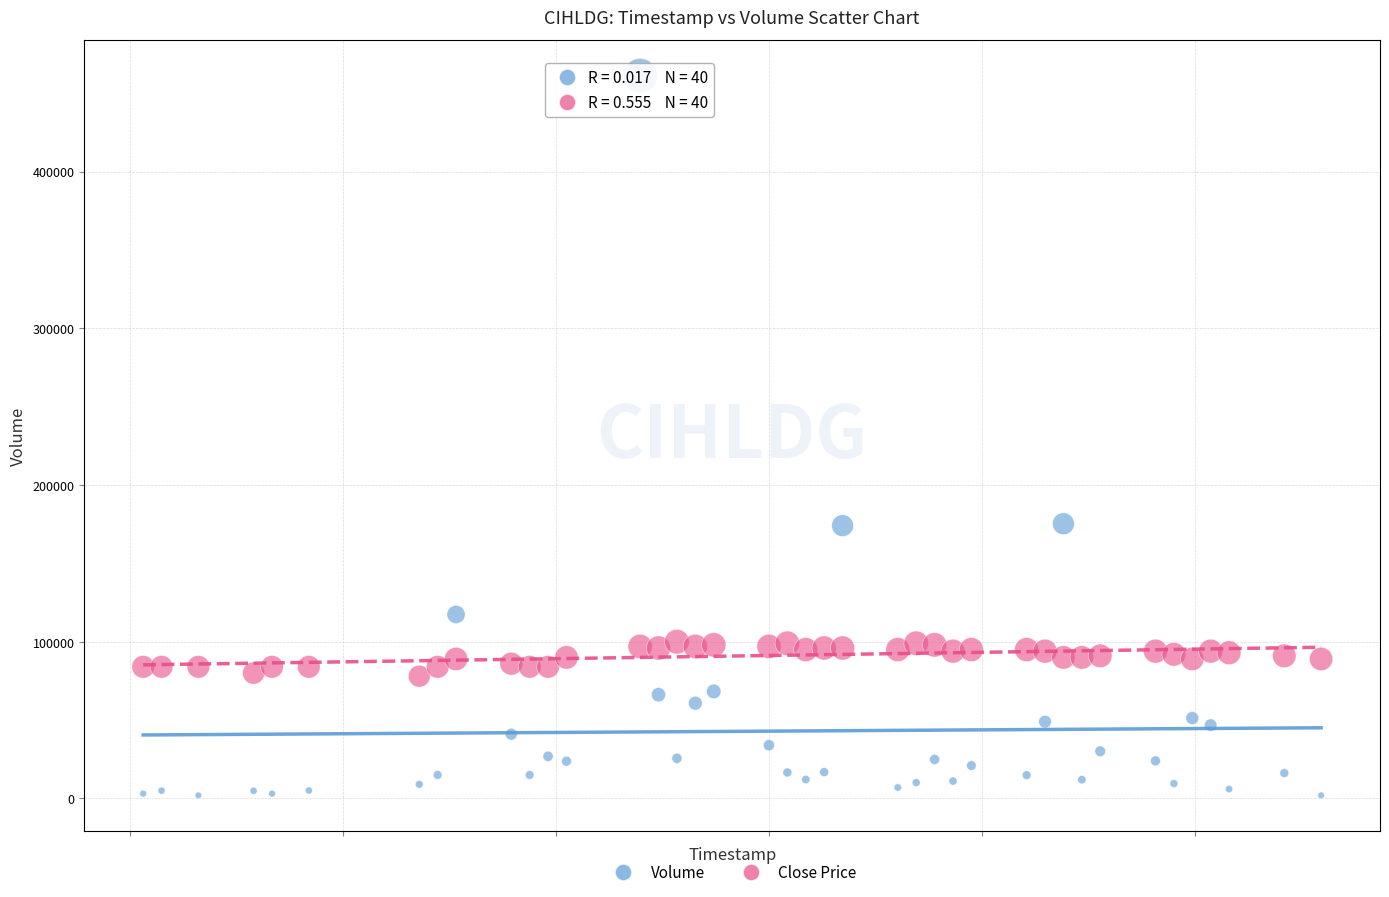

Across all data points, what is the range of Y values (max minus min)?

459100